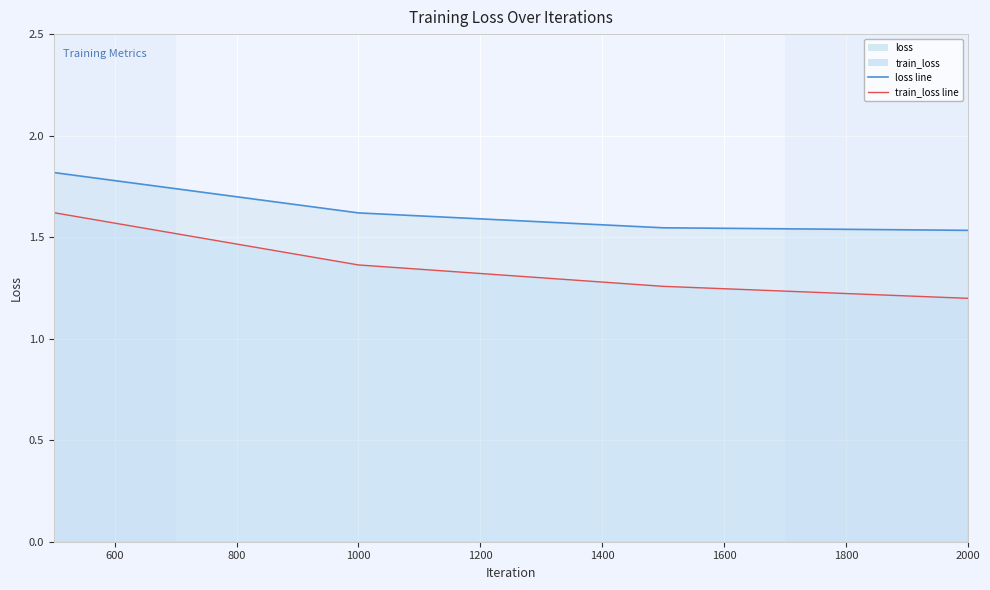

The value of train_loss at 1000 is 2.3. True or false?

False